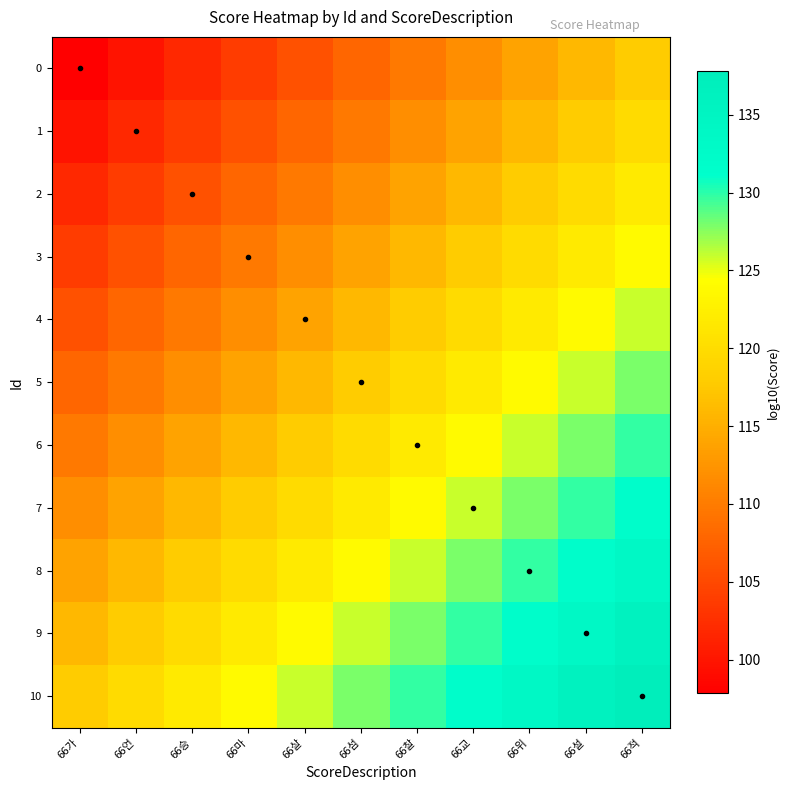

Which has a higher value, 66언 or 66설?

66설